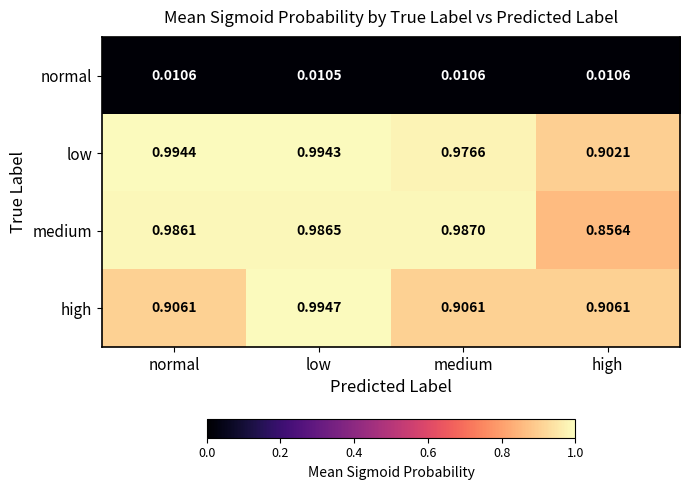

Which category has the lowest value in the medium series?

high